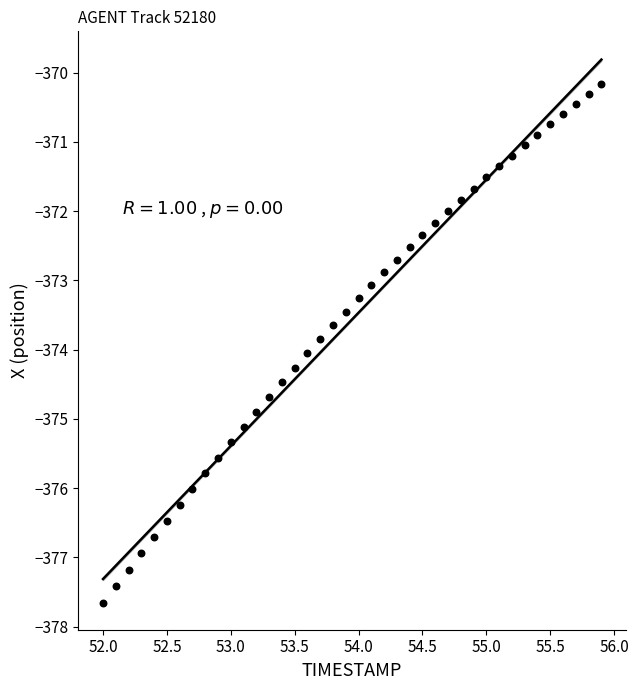

What is the range of Y values (max minus min)?

7.5